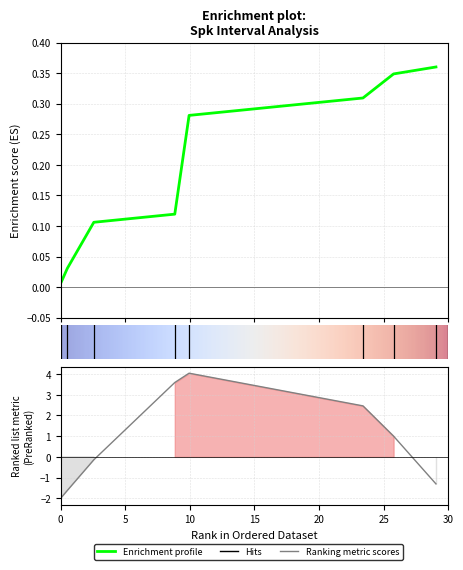

Between 9.94 and 25.772, which is larger?

25.772